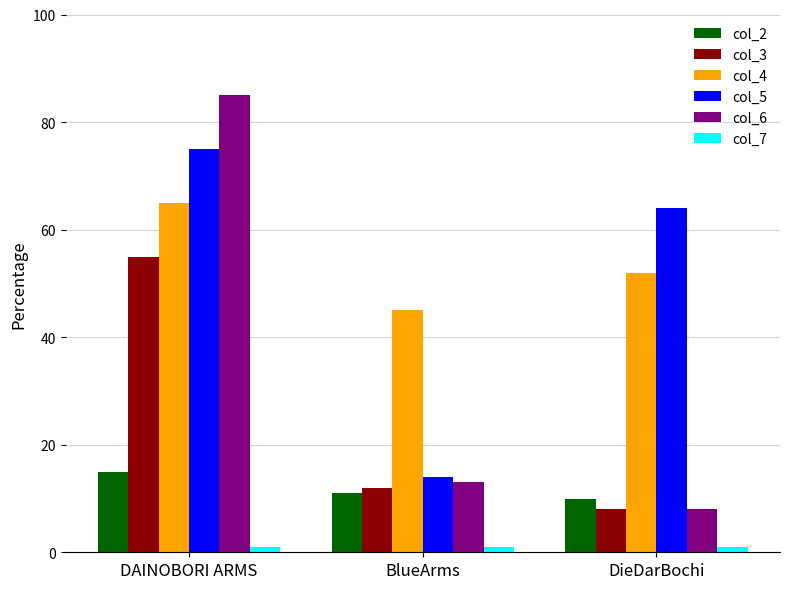

How many bars are there in total?

18